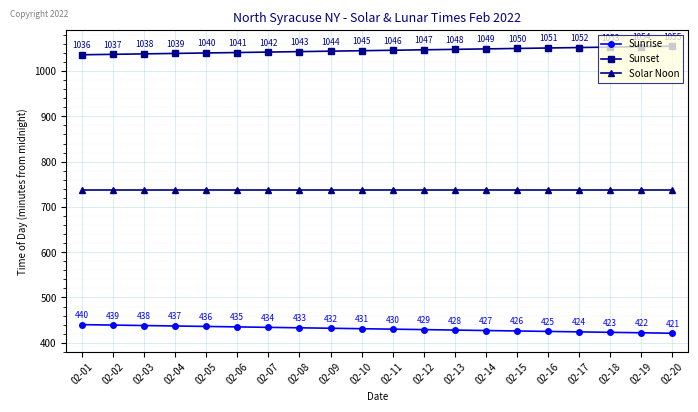

The Solar Noon series shows 738 at 02-01. True or false?

True